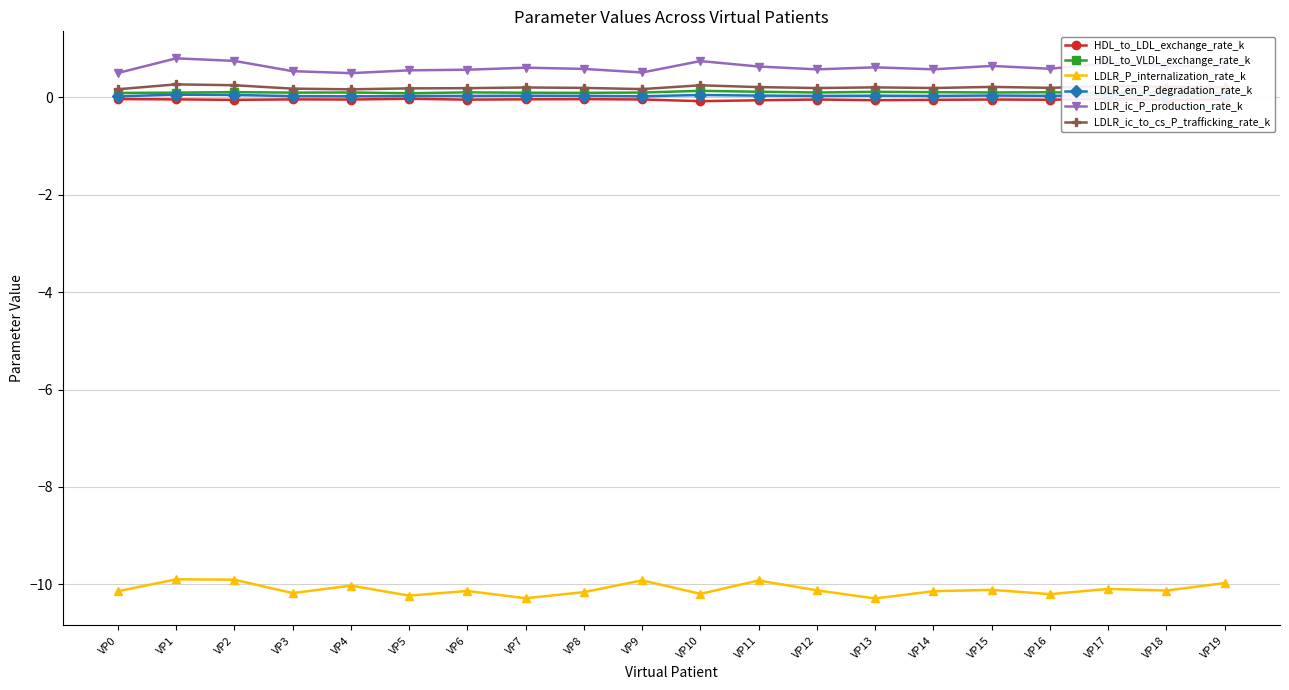

Which series has the widest spread of values?

LDLR_P_internalization_rate_k